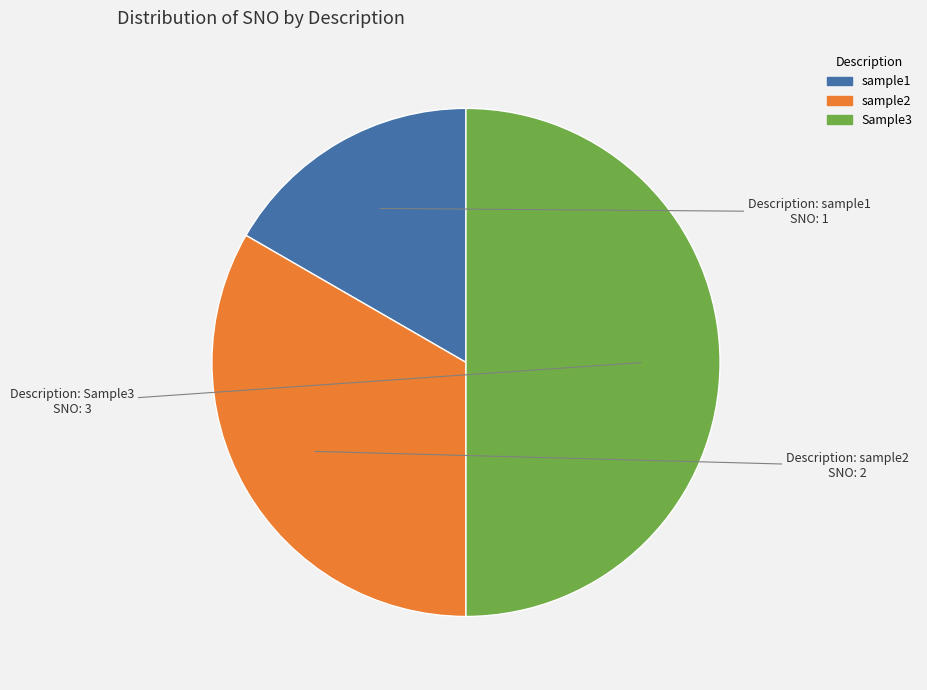

Between sample1 and Sample3, which is larger?

Sample3